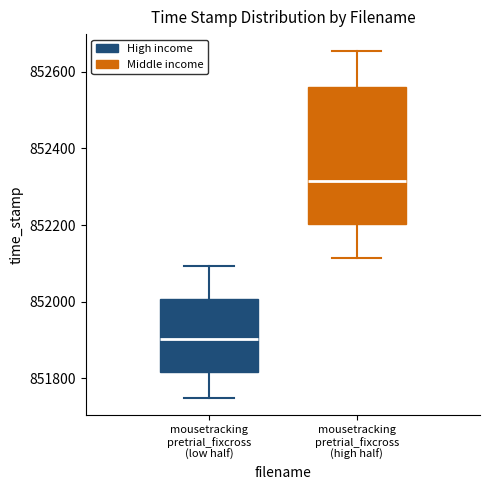

Which box has the highest median line?

mousetracking pretrial_fixcross (high half)